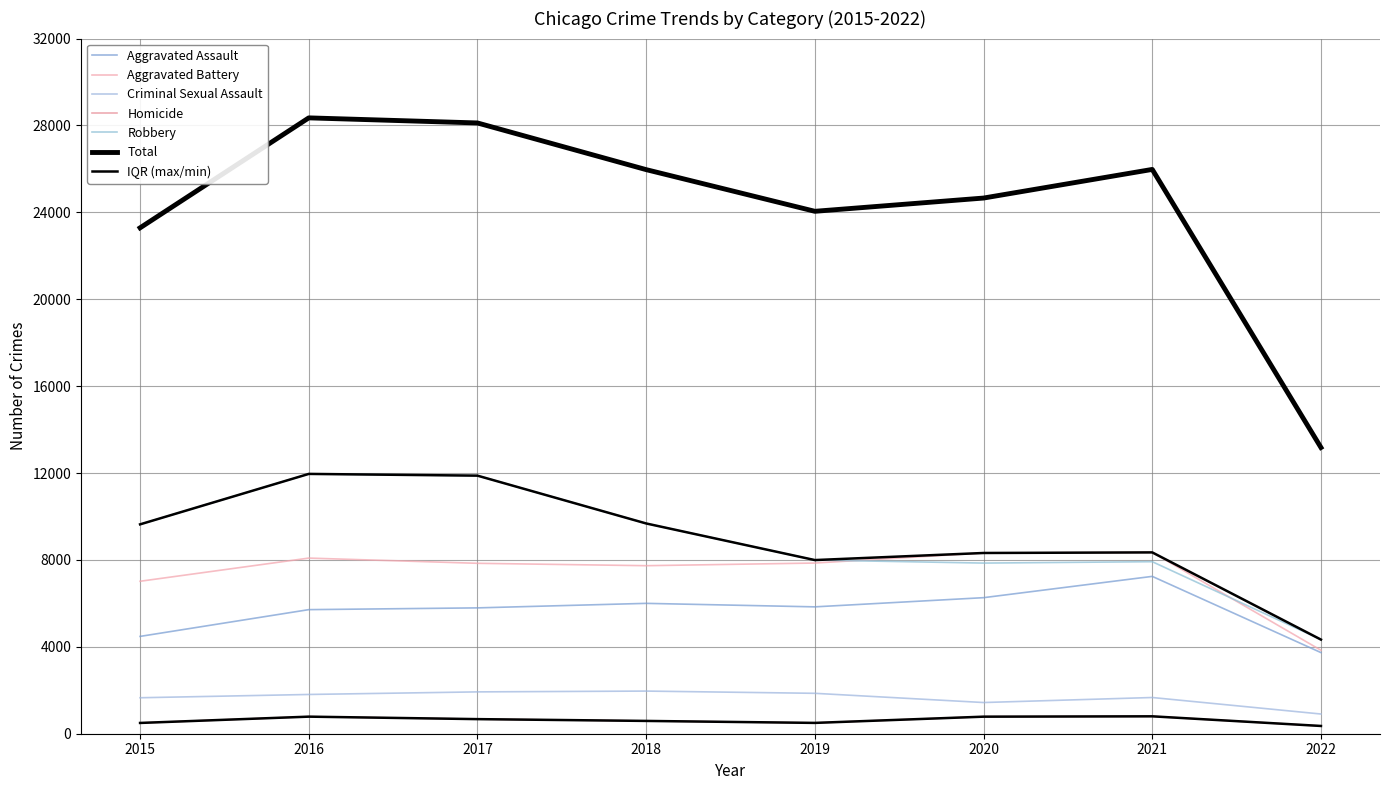

True or false: Aggravated Assault has a value of 9068 at 2020.

False